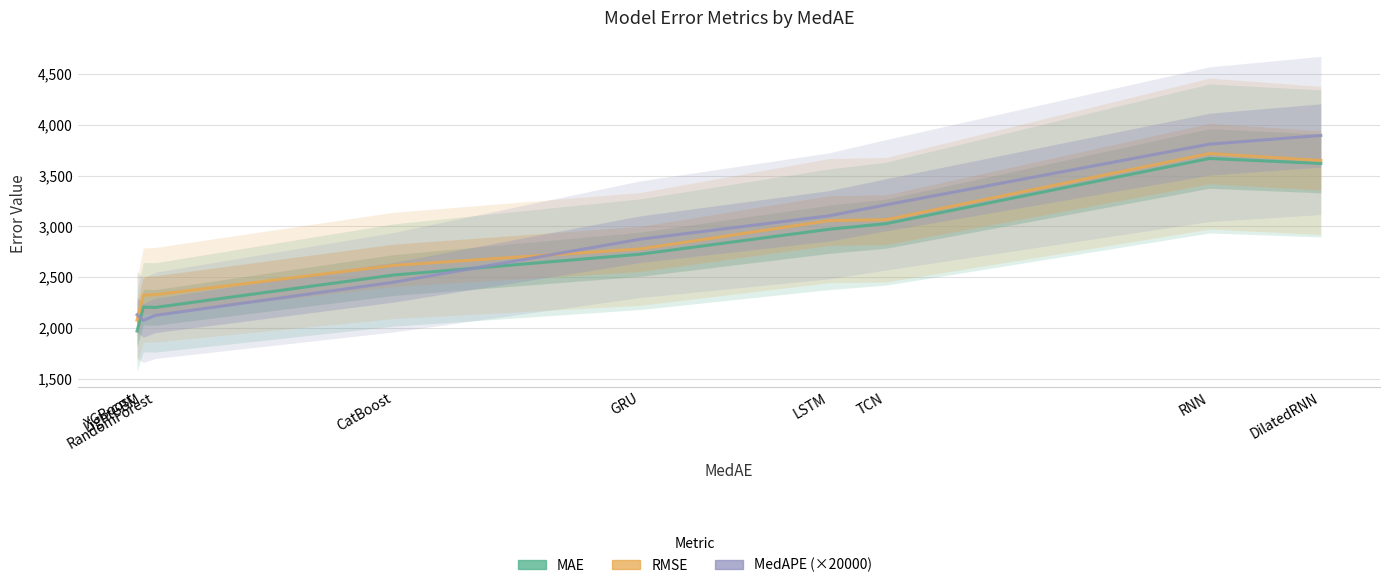

Reading left to right, what are all the values shown in this chart?

MAE: XGBoost=1969.3	LightGBM=2205.2	RandomForest=2202.5	CatBoost=2521.3	GRU=2726.9	LSTM=2972.3	TCN=3028.1	RNN=3670.0	DilatedRNN=3621.2
RMSE: XGBoost=2076.1	LightGBM=2323.3	RandomForest=2328.1	CatBoost=2616.6	GRU=2778.8	LSTM=3057.8	TCN=3066.8	RNN=3718.5	DilatedRNN=3650.7
MedAPE (×20000): XGBoost=2129.9	LightGBM=2074.9	RandomForest=2124.3	CatBoost=2450.3	GRU=2874.9	LSTM=3104.5	TCN=3213.7	RNN=3810.9	DilatedRNN=3896.9